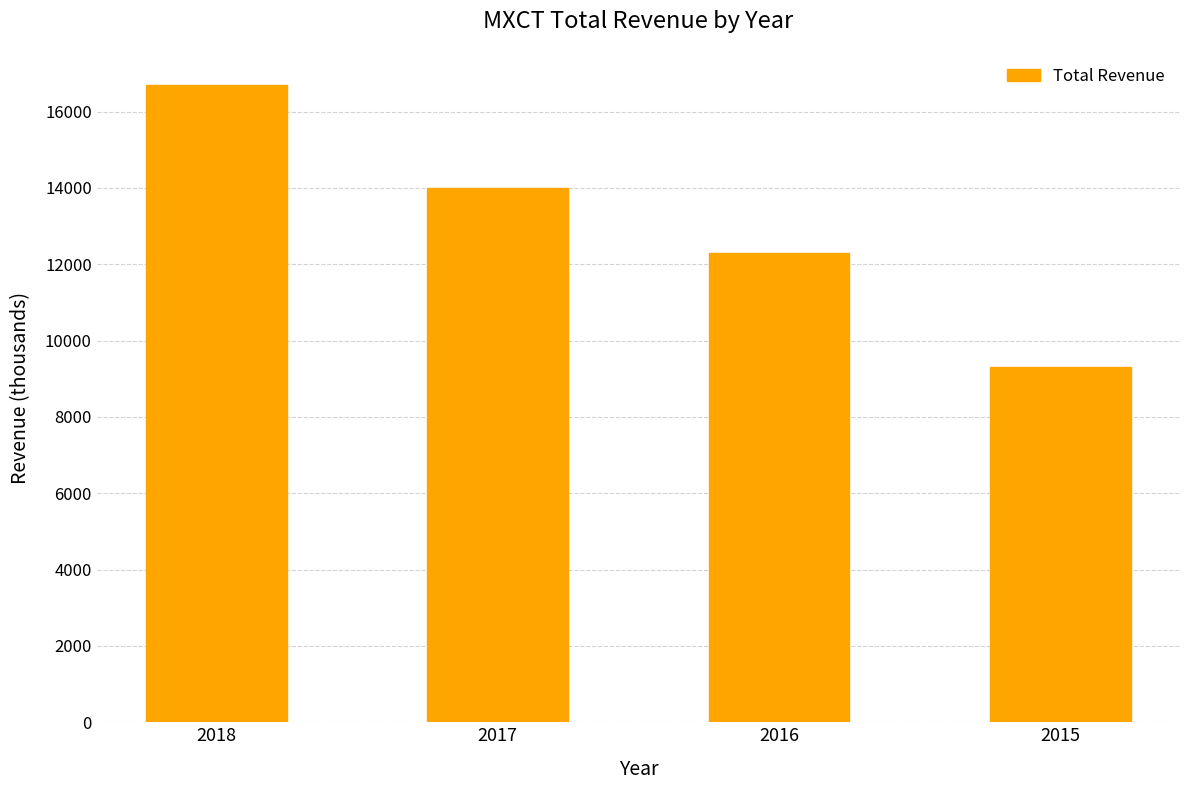

Between 2015 and 2016, which is larger?

2016